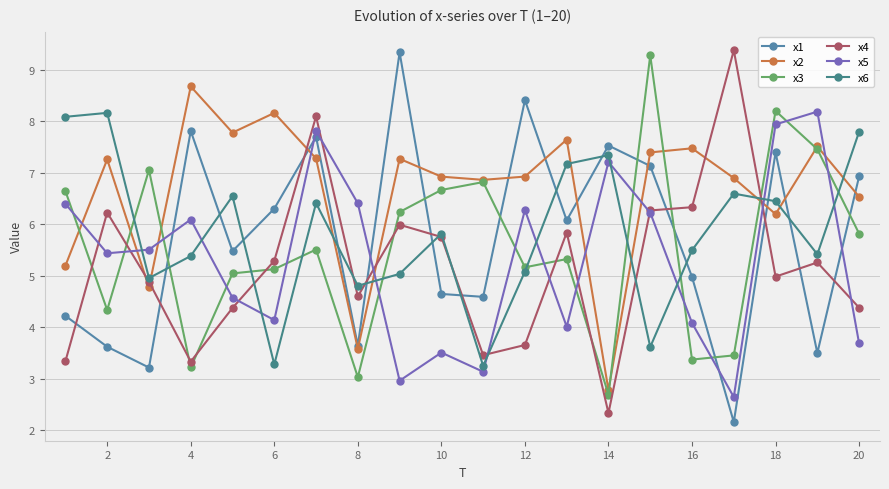

Where is the first local maximum for x5?

4